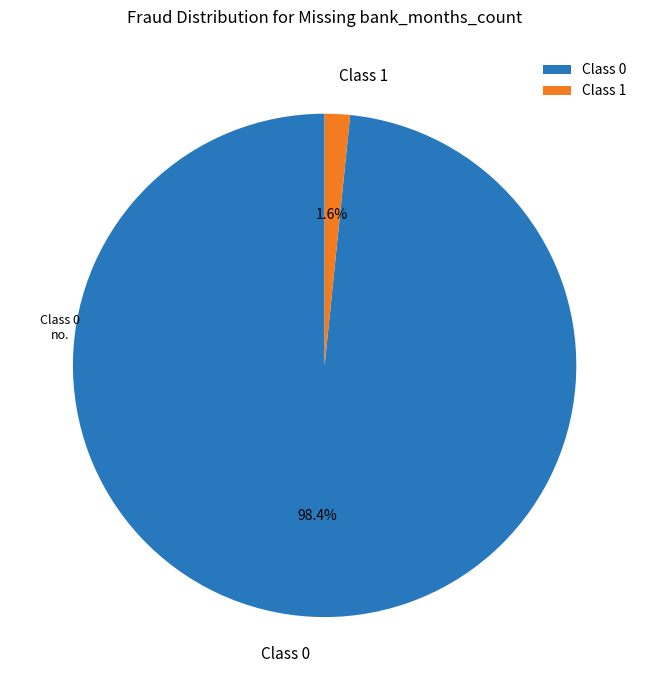

Count the number of slices in the pie.

2